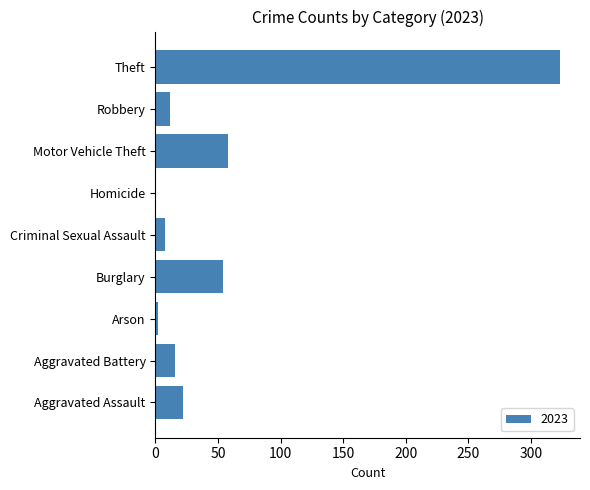

What is the greatest value displayed?

323